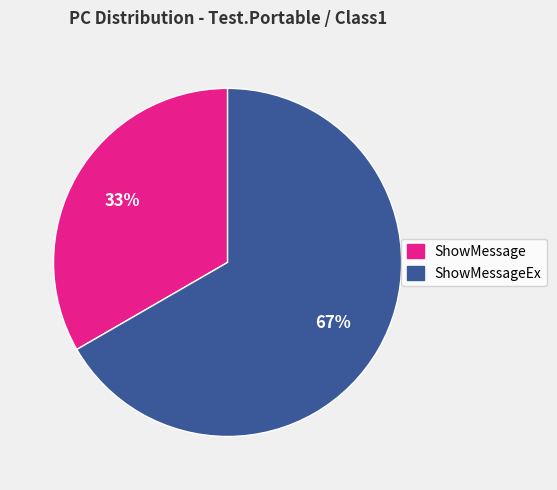

To the nearest percent, what is the average slice percentage?

50%